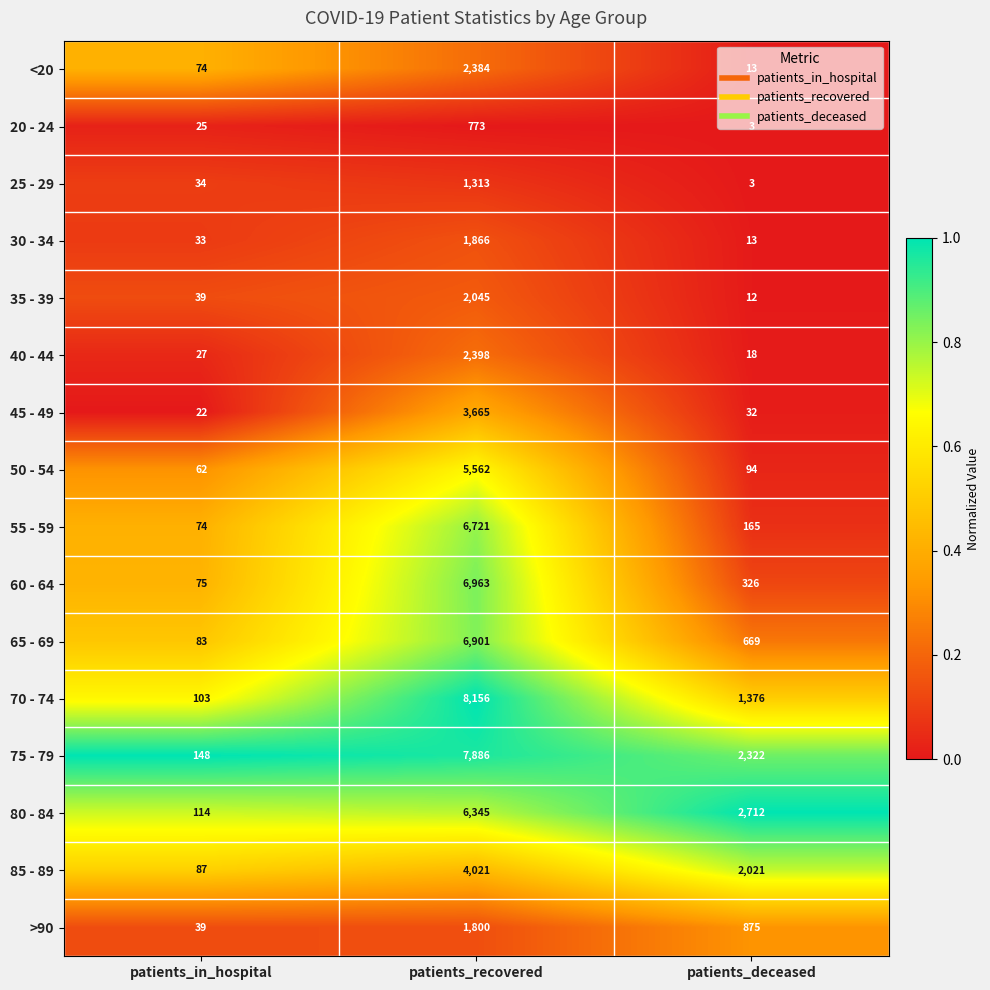

The value of 25 - 29 at patients_deceased is 2. True or false?

False